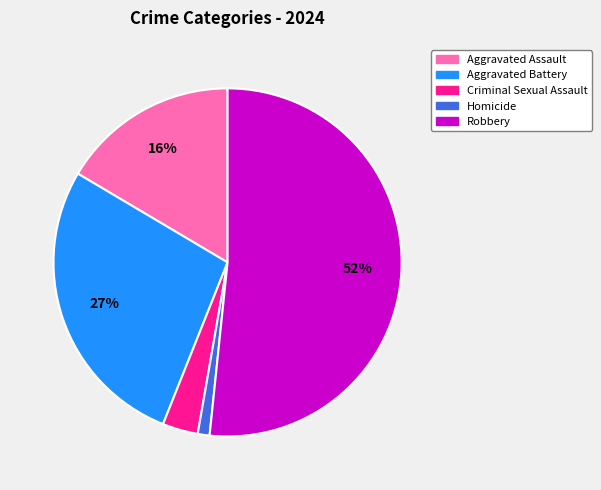

Which slice is the smallest?

Homicide